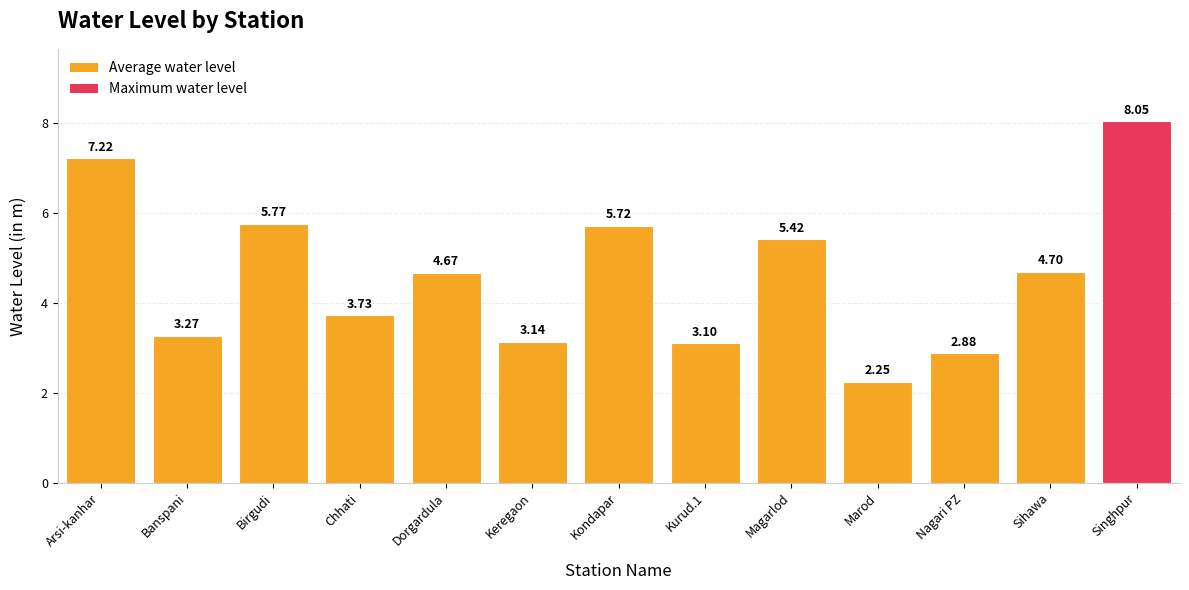

What is the average value?

4.6